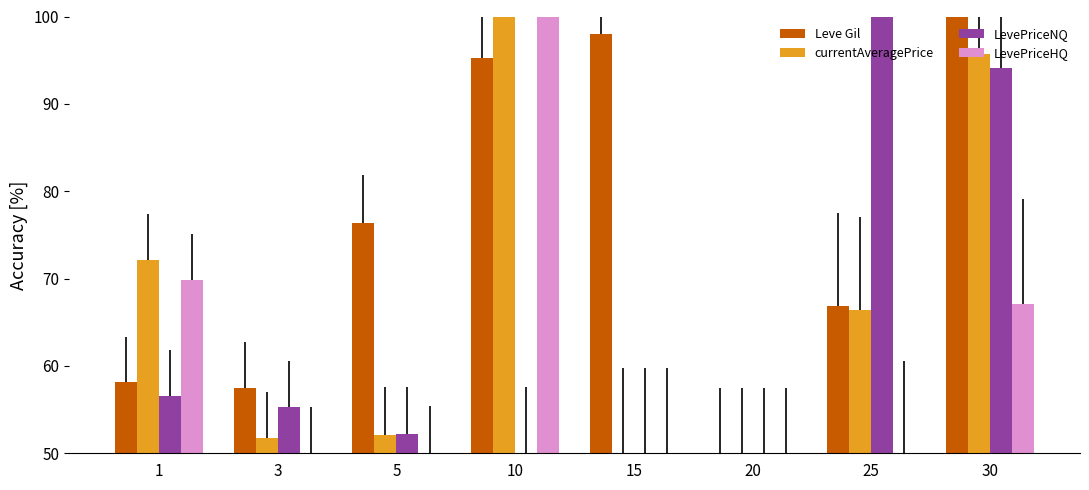

What is the total value across all series at 1?

256.7